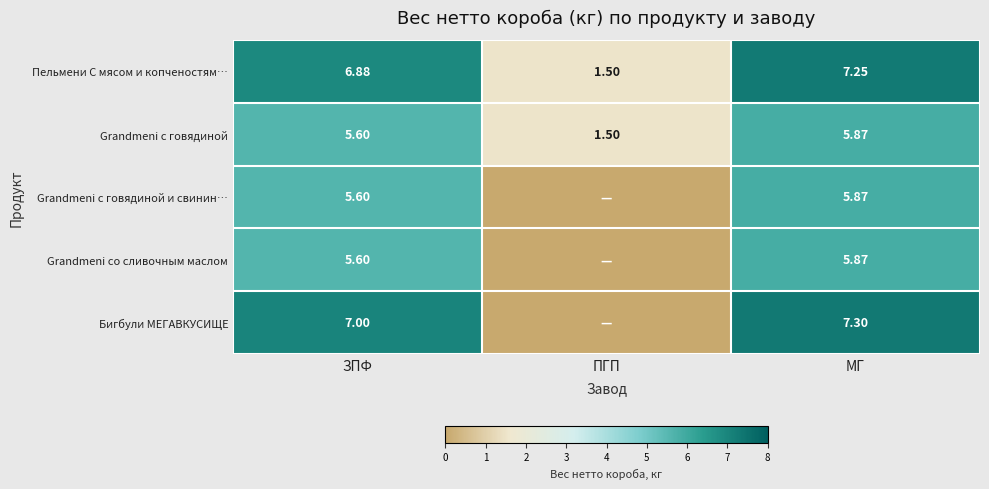

Between ЗПФ and МГ, which series saw the biggest shift?

Пельмени С мясом и копченостям…